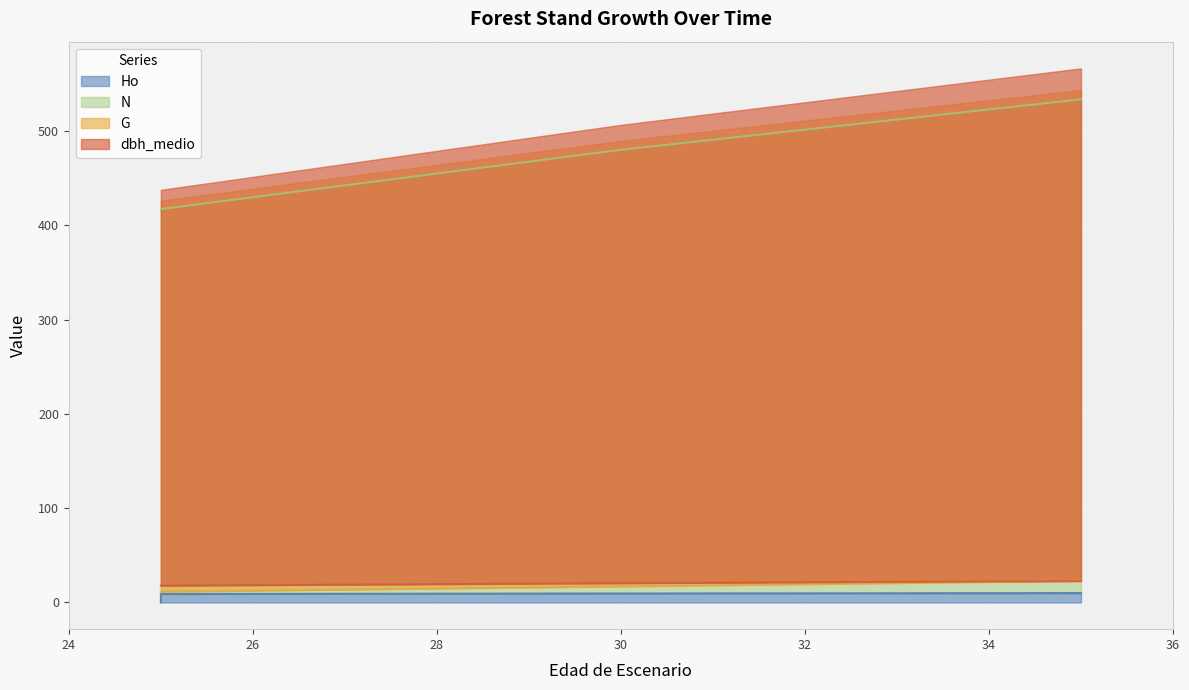

True or false: G and Ho cross at least once.

False